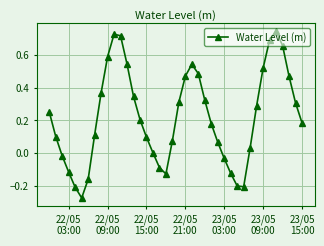

What is the sum of all values?

8.9